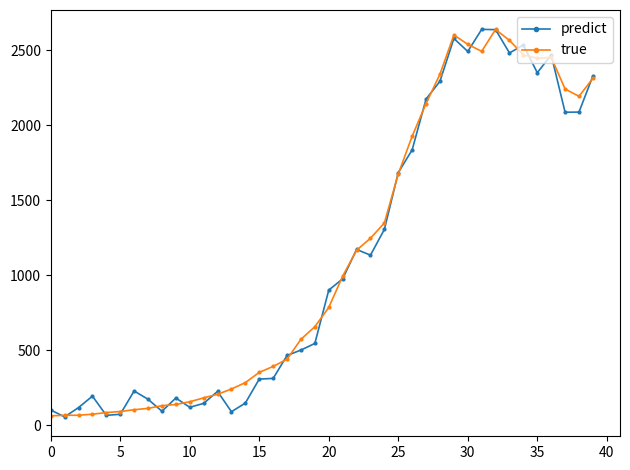

True or false: predict has more than 2 interior local peaks.

True